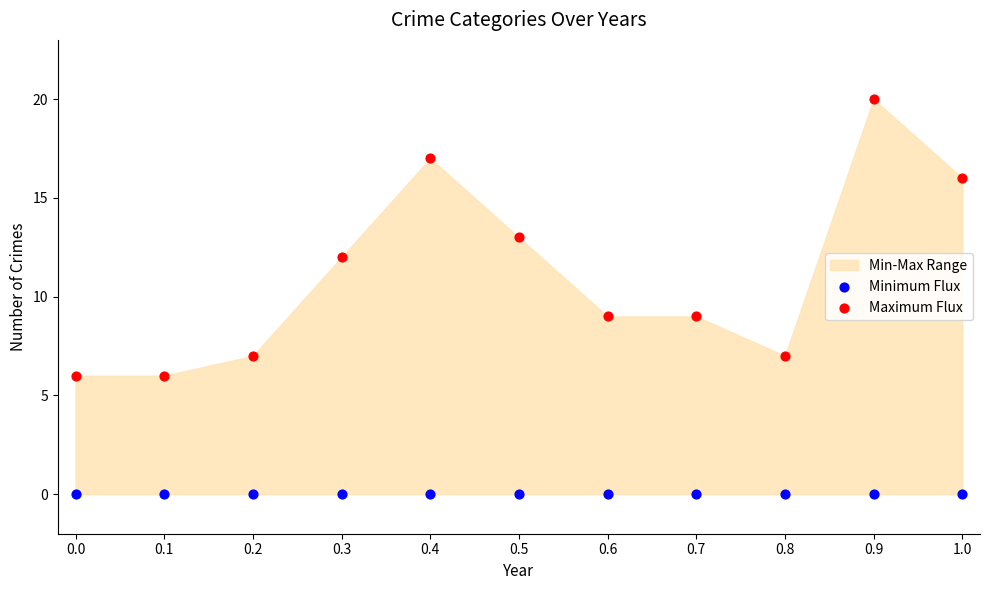

Which series contains the highest Y value?

Maximum Flux